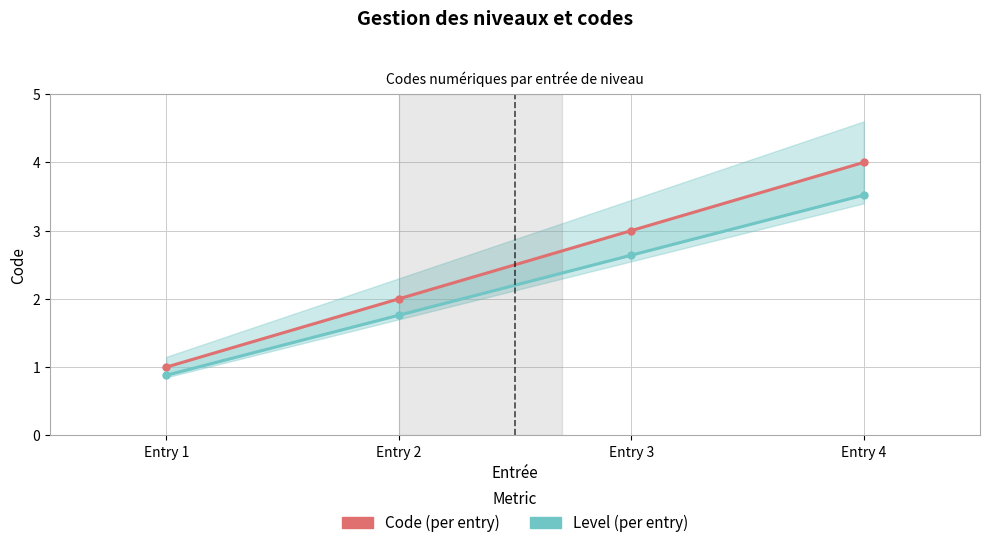

Rank the series by their maximum value, from lowest to highest.

Level, Code